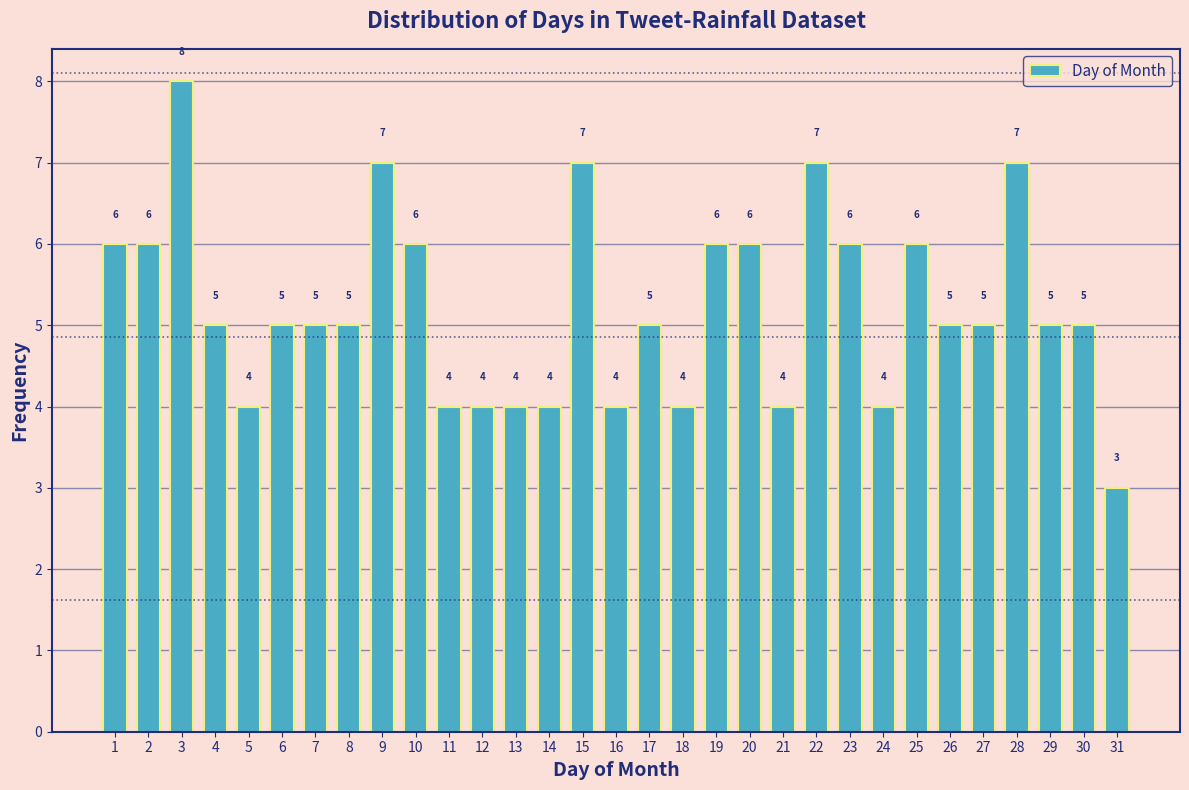

Reading left to right, transcribe all the data shown in this chart.

6	6	8	5	4	5	5	5	7	6	4	4	4	4	7	4	5	4	6	6	4	7	6	4	6	5	5	7	5	5	3